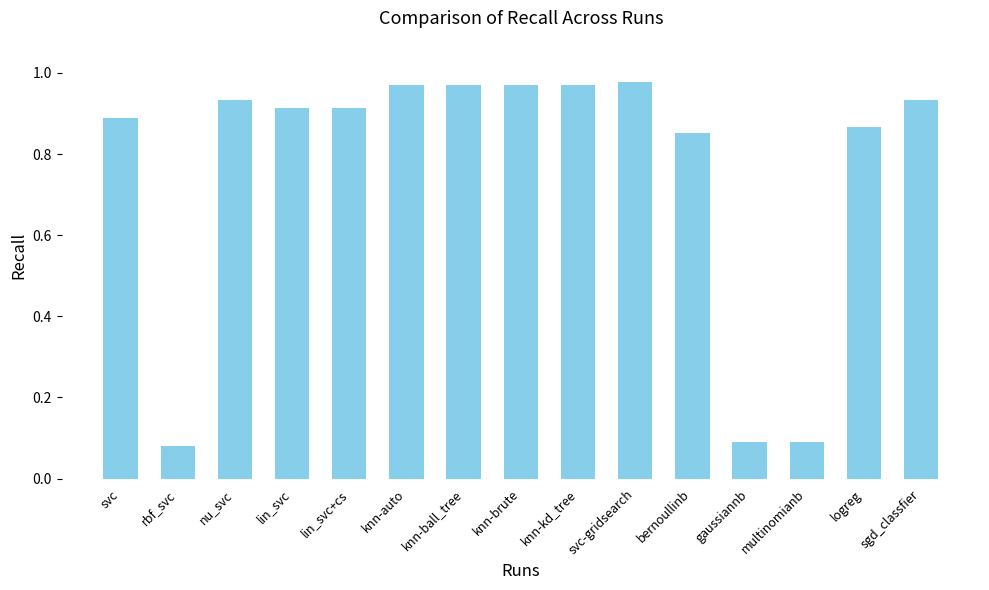

Between gaussiannb and knn-auto, which is larger?

knn-auto